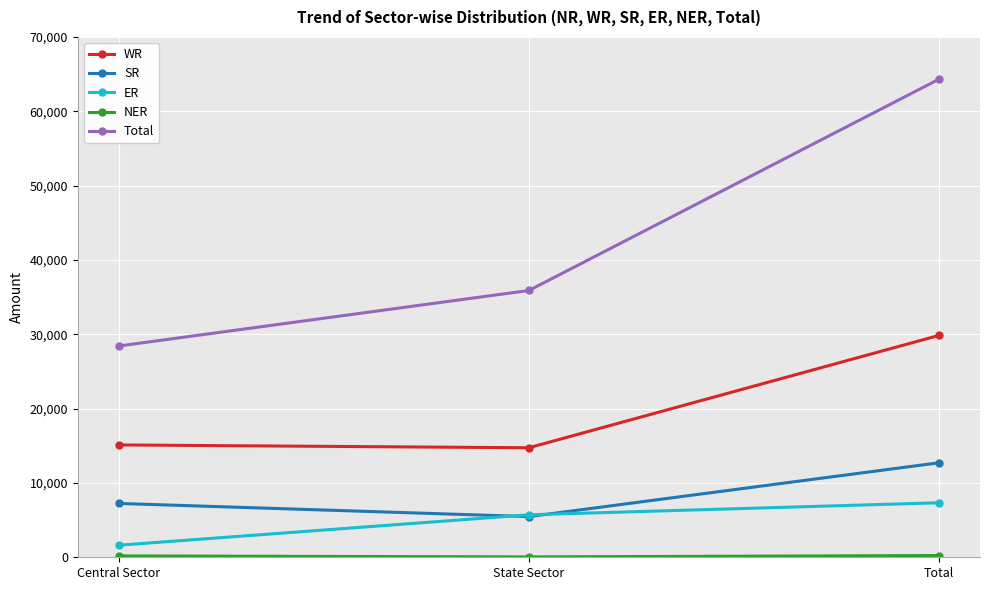

What is the label of the 2nd point from the right?

State Sector